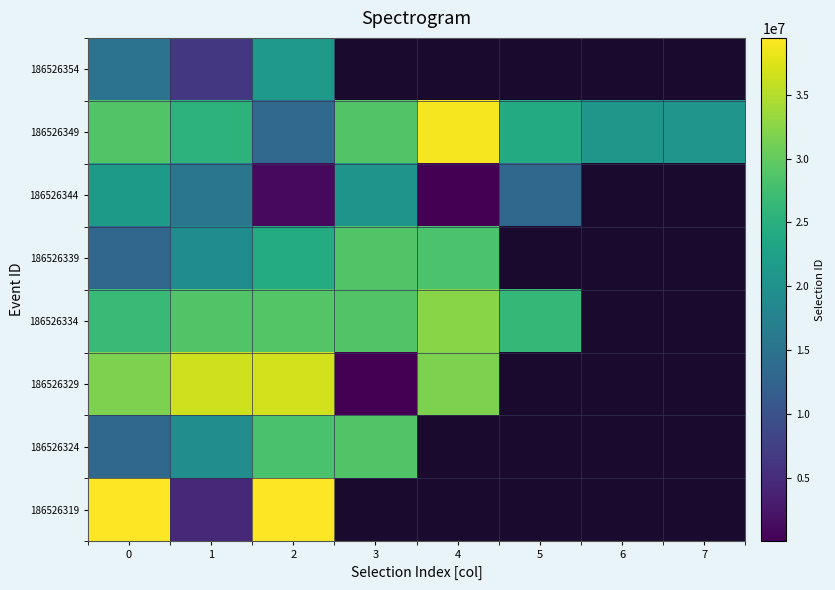

What value does the 186526349 series have at 3?

28760041.0